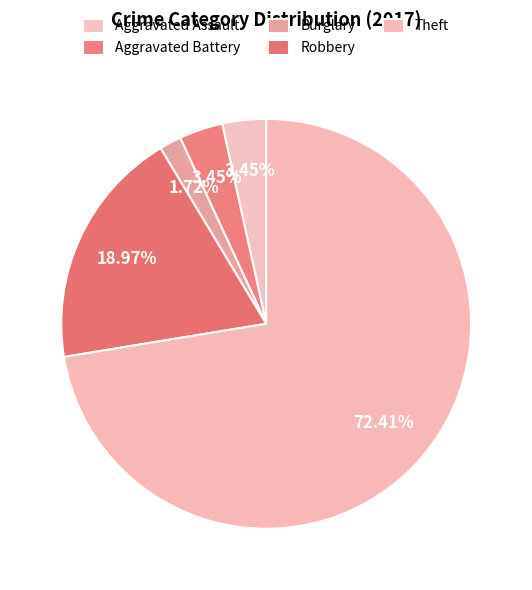

To the nearest percent, what portion does Aggravated Assault represent?

3%